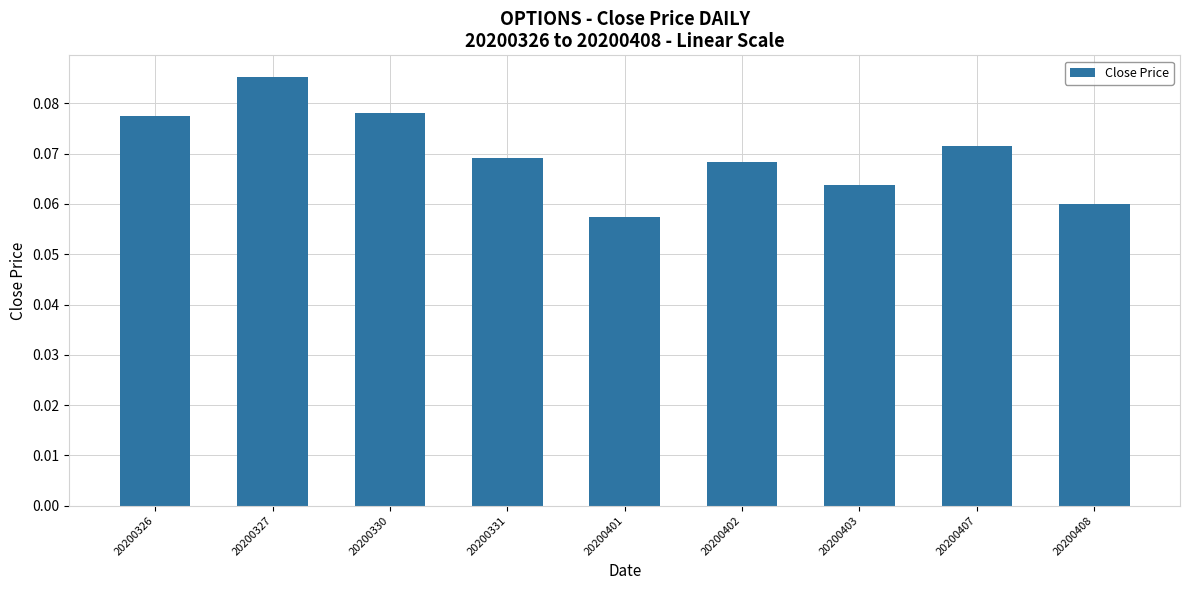

The chart shows a value of 0.0 at 20200402. True or false?

False